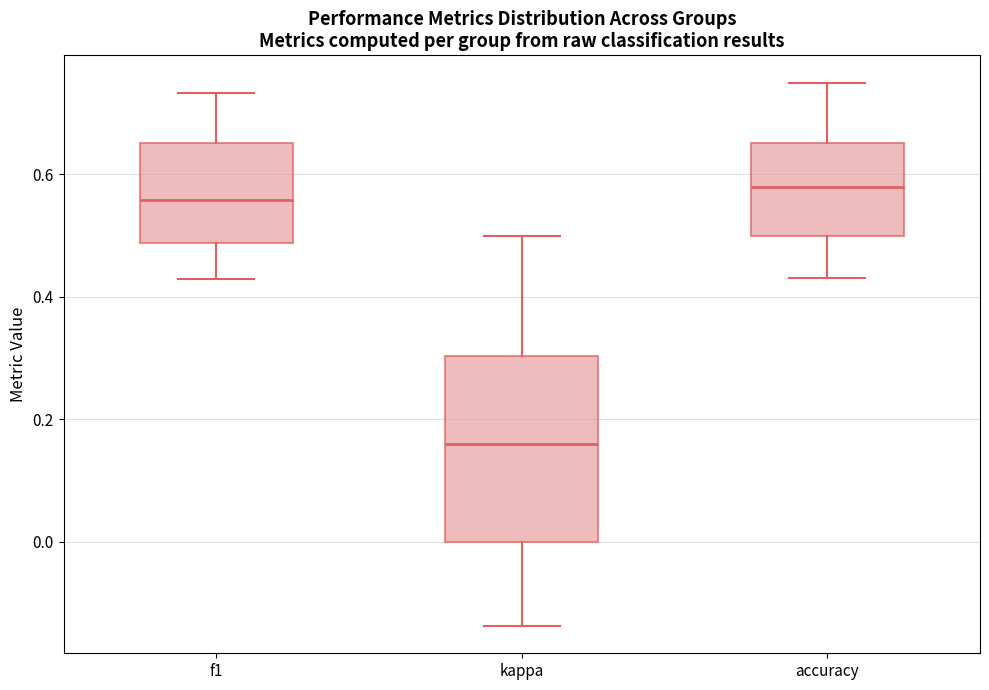

Reading left to right, read every box against the y-axis: the position of its median line, the range the box covers, and the ends of its whiskers. The values are not printed on the chart, so give them approximately, as read against the axis.

f1: median 0.56, box 0.48 to 0.66, whiskers 0.42 to 0.74
kappa: median 0.16, box 0.00 to 0.30, whiskers -0.14 to 0.50
accuracy: median 0.58, box 0.50 to 0.66, whiskers 0.44 to 0.76